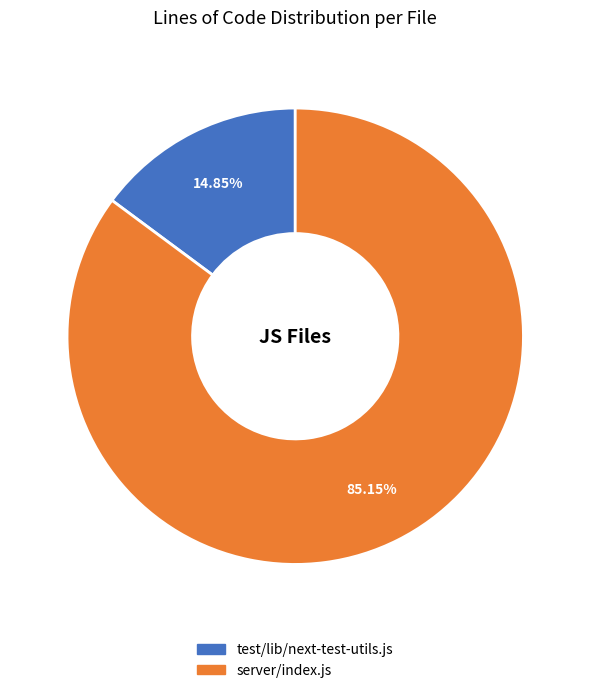

To the nearest percent, what portion does server/index.js represent?

85%